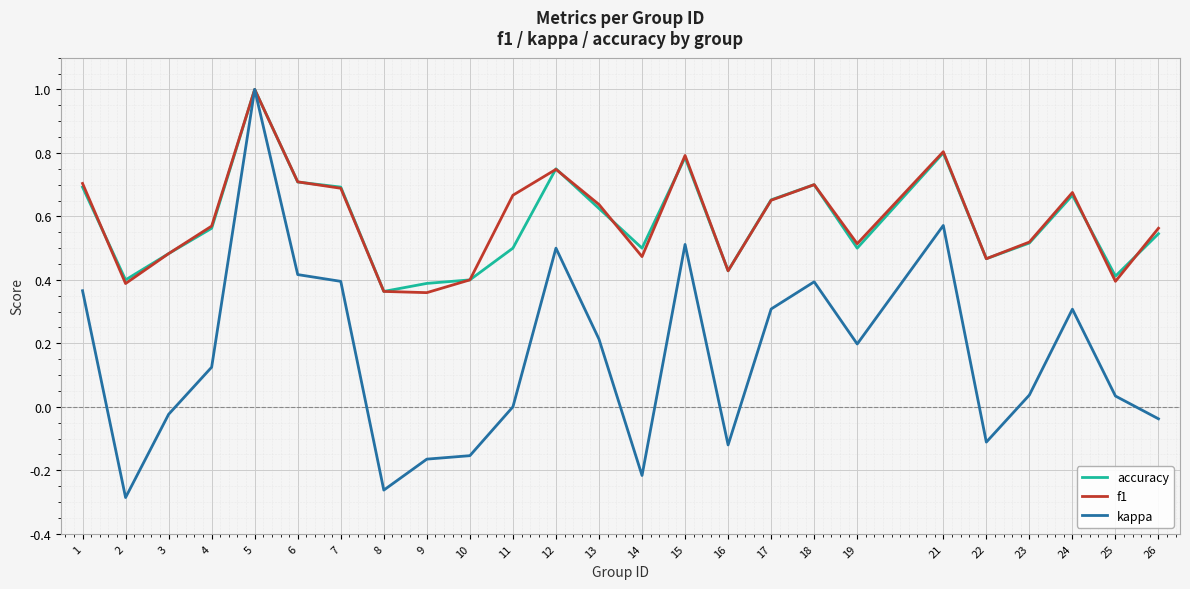

Is it true that kappa equals 0.6 at 6?

False